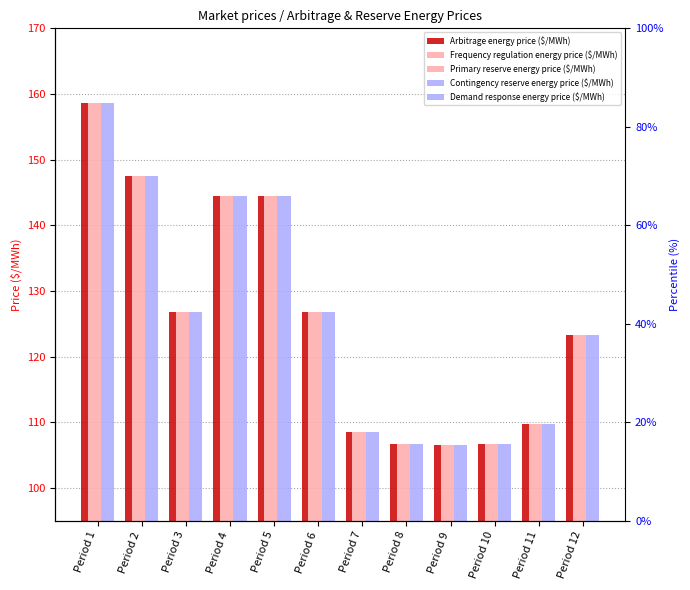

Which category has the lowest value in the Frequency regulation energy price ($/MWh) series?

Period 9